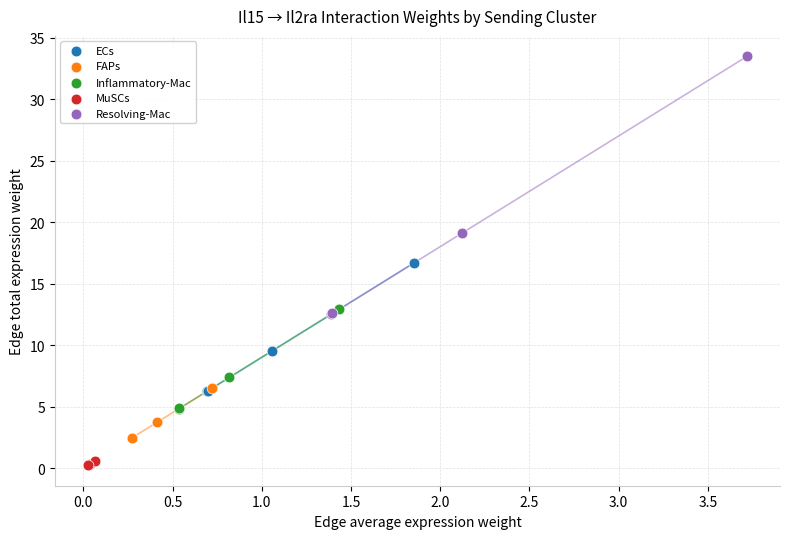

Which series reaches the minimum Y coordinate?

MuSCs